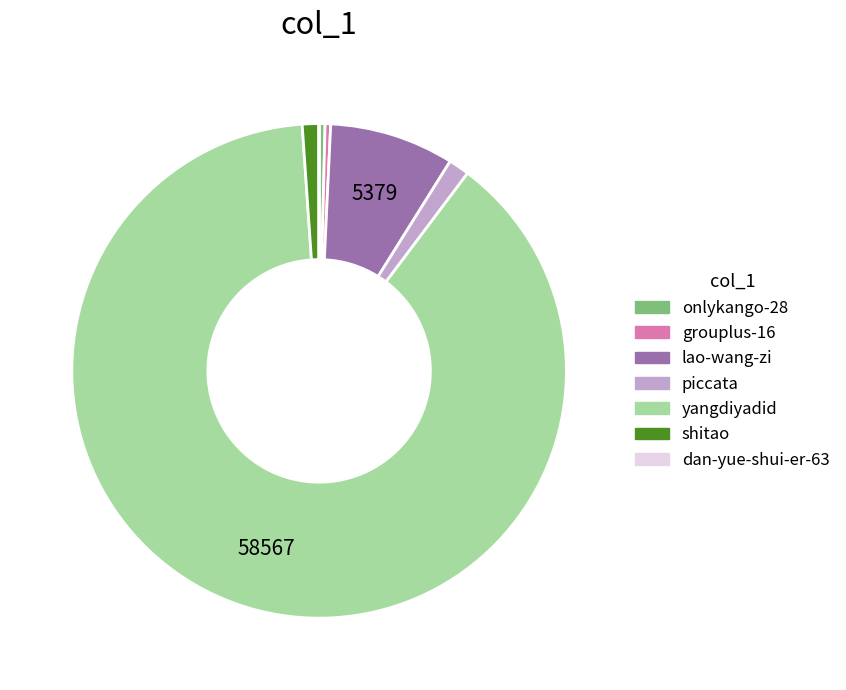

What is the majority slice?

yangdiyadid